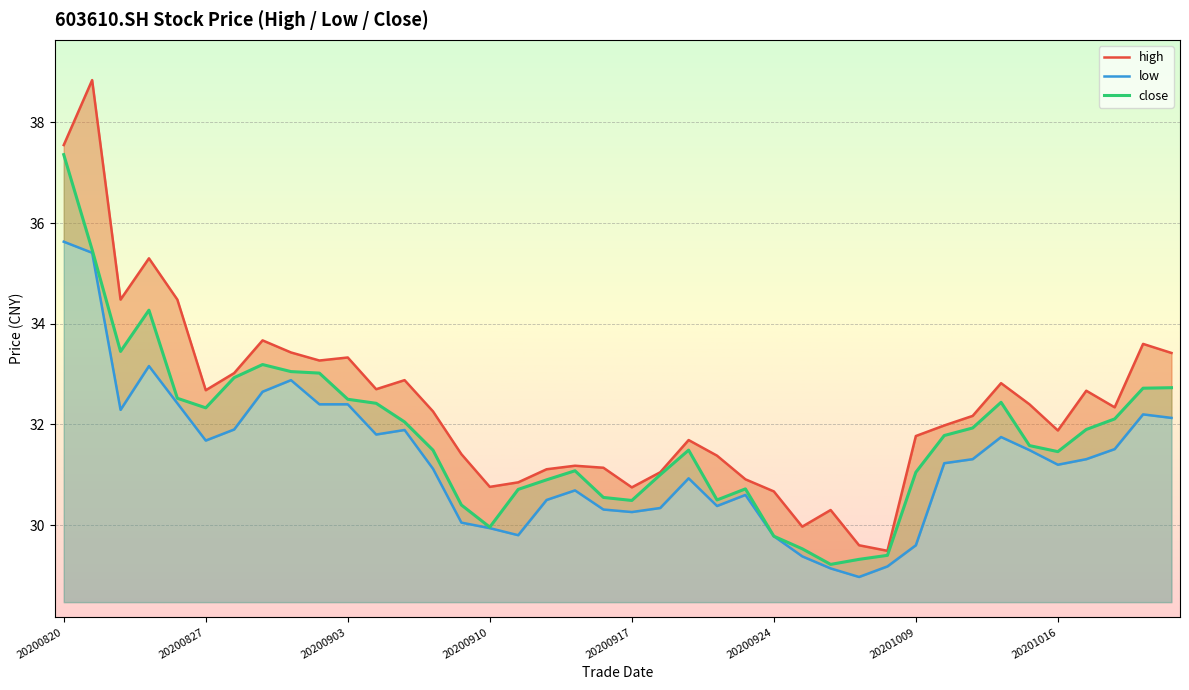

Where is low nearest to the value 32?

20200828